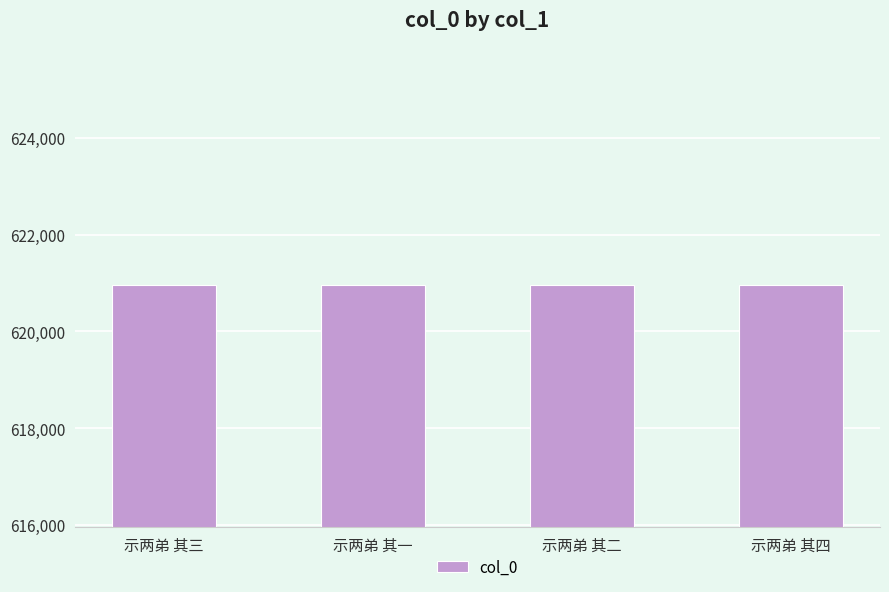

What is the minimum value shown in the chart?

620962